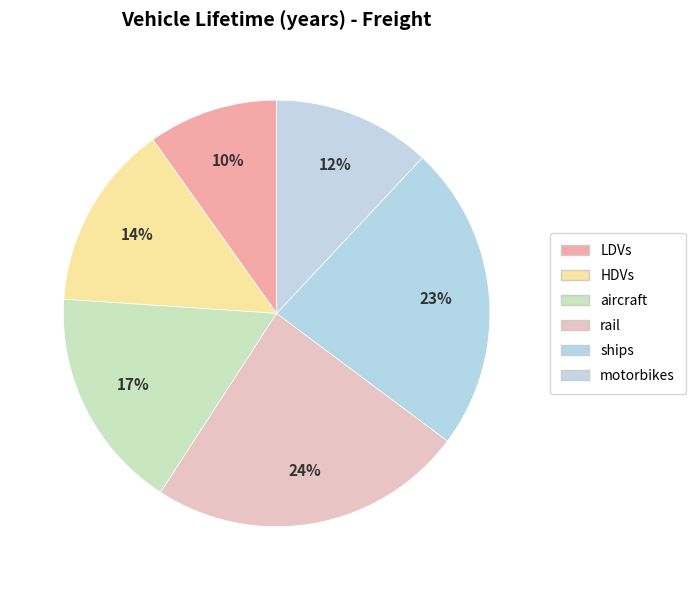

To the nearest percent, what percentage of the pie is motorbikes?

12%